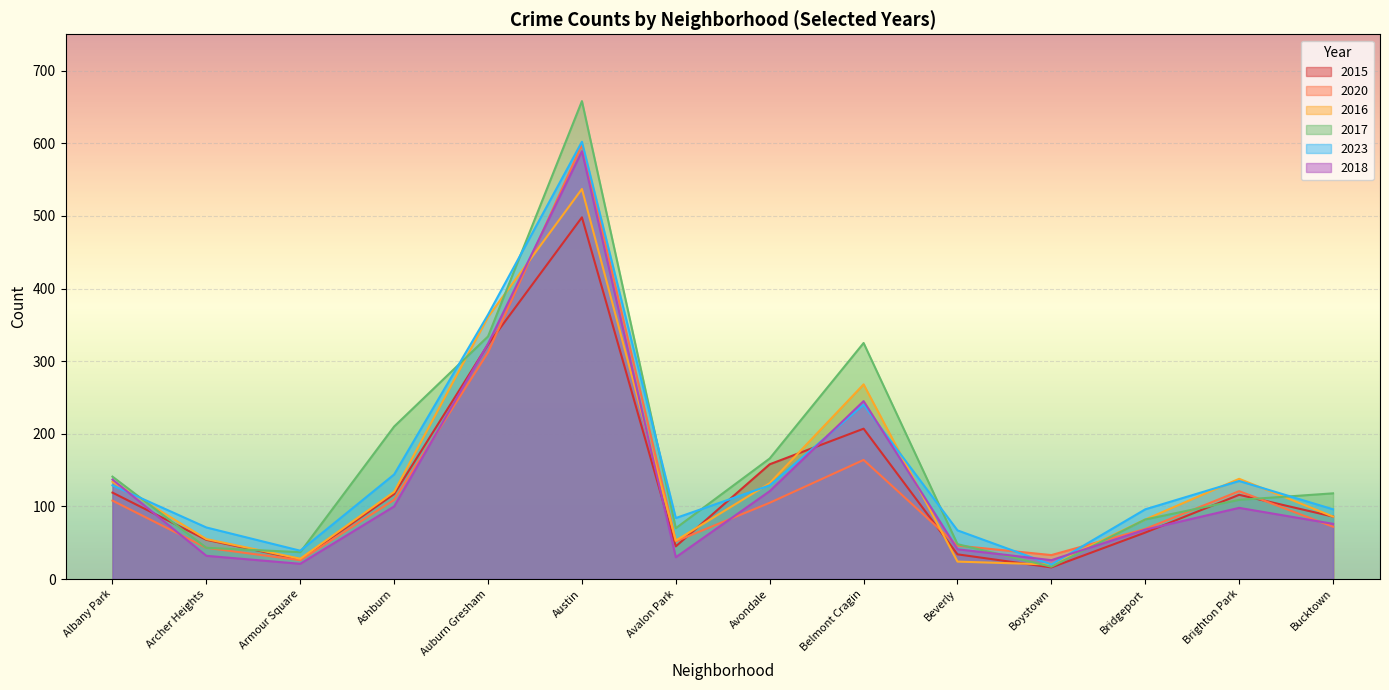

What is the spread (max minus min) of values at Armour Square?

18